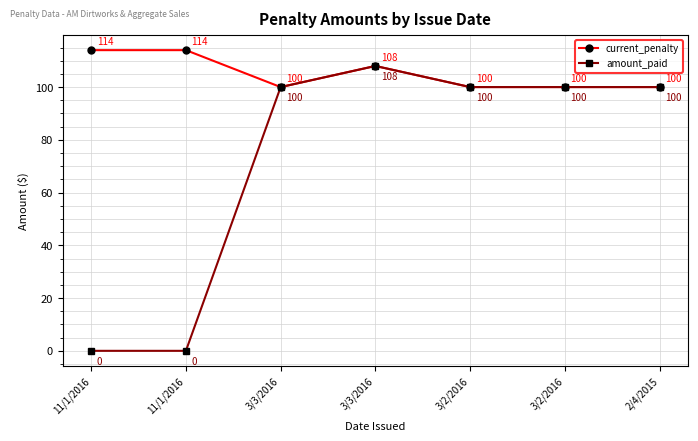

True or false: amount_paid and current_penalty cross at least once.

False